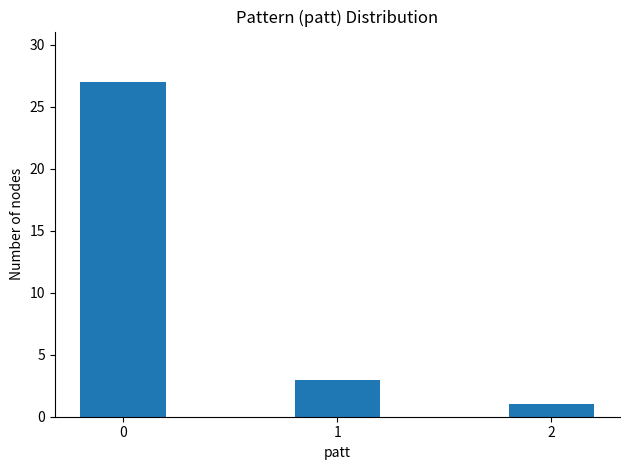

Does the chart contain any negative values?

No